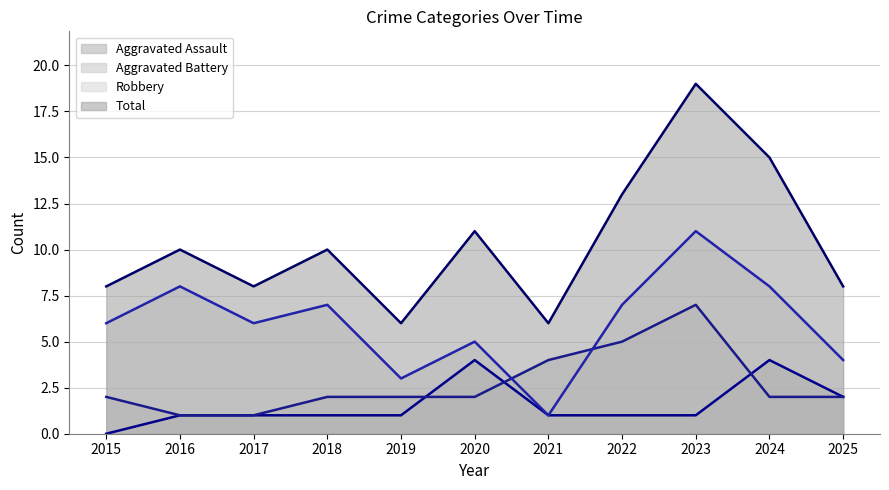

Reading left to right, transcribe all the data shown in this chart.

Aggravated Assault: 2015=0	2016=1	2017=1	2018=1	2019=1	2020=4	2021=1	2022=1	2023=1	2024=4	2025=2
Aggravated Battery: 2015=2	2016=1	2017=1	2018=2	2019=2	2020=2	2021=4	2022=5	2023=7	2024=2	2025=2
Robbery: 2015=6	2016=8	2017=6	2018=7	2019=3	2020=5	2021=1	2022=7	2023=11	2024=8	2025=4
Total: 2015=8	2016=10	2017=8	2018=10	2019=6	2020=11	2021=6	2022=13	2023=19	2024=15	2025=8